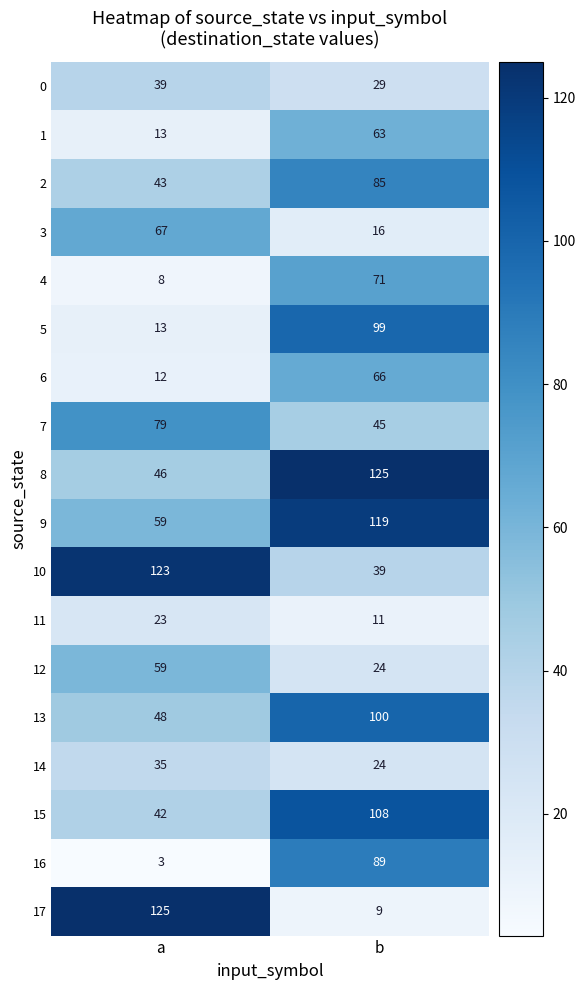

Which series has the widest spread of values?

17